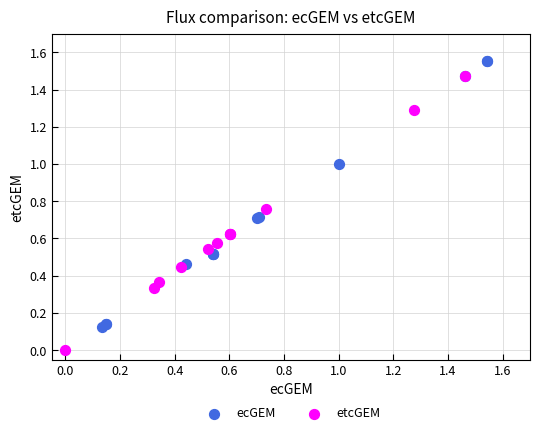

Which series reaches the maximum Y coordinate?

ecGEM